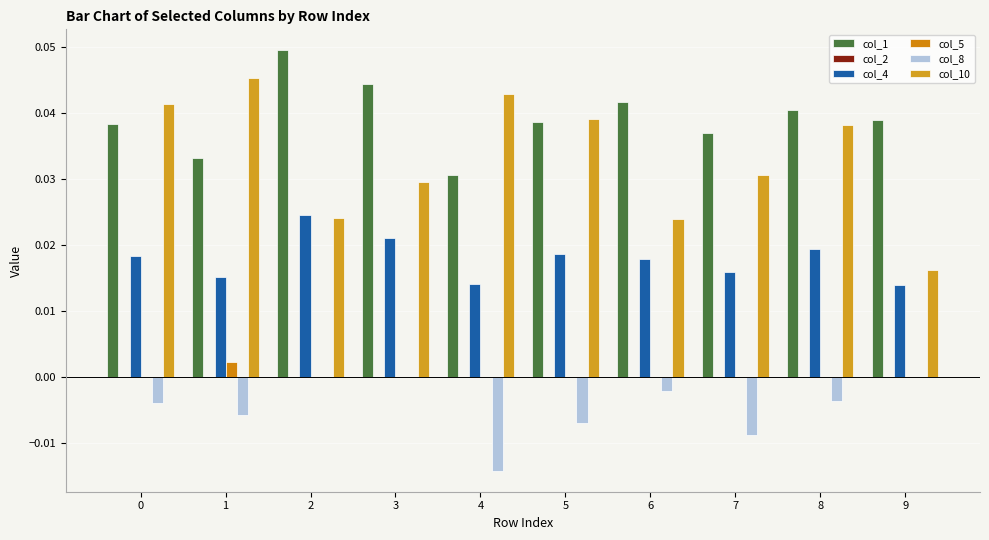

Which series has the widest spread of values?

col_10